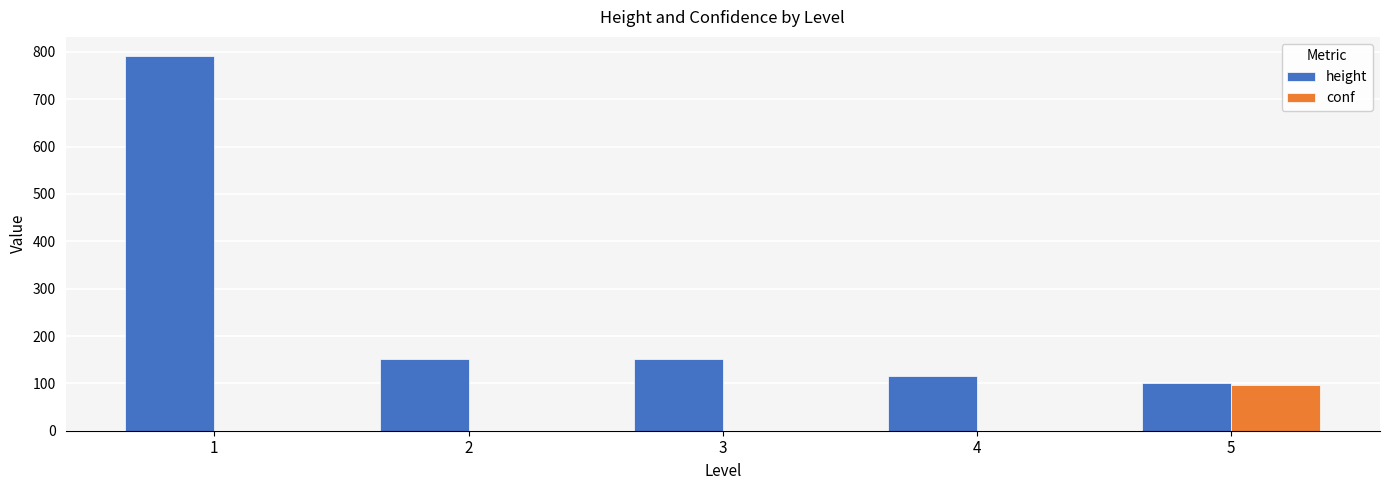

Which series changed the most between 4 and 5?

conf